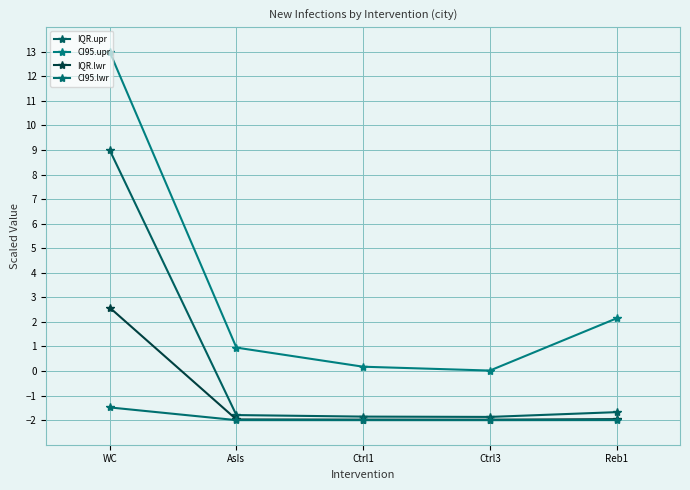

List the series in order of their peak value, highest first.

CI95.upr, IQR.upr, IQR.lwr, CI95.lwr